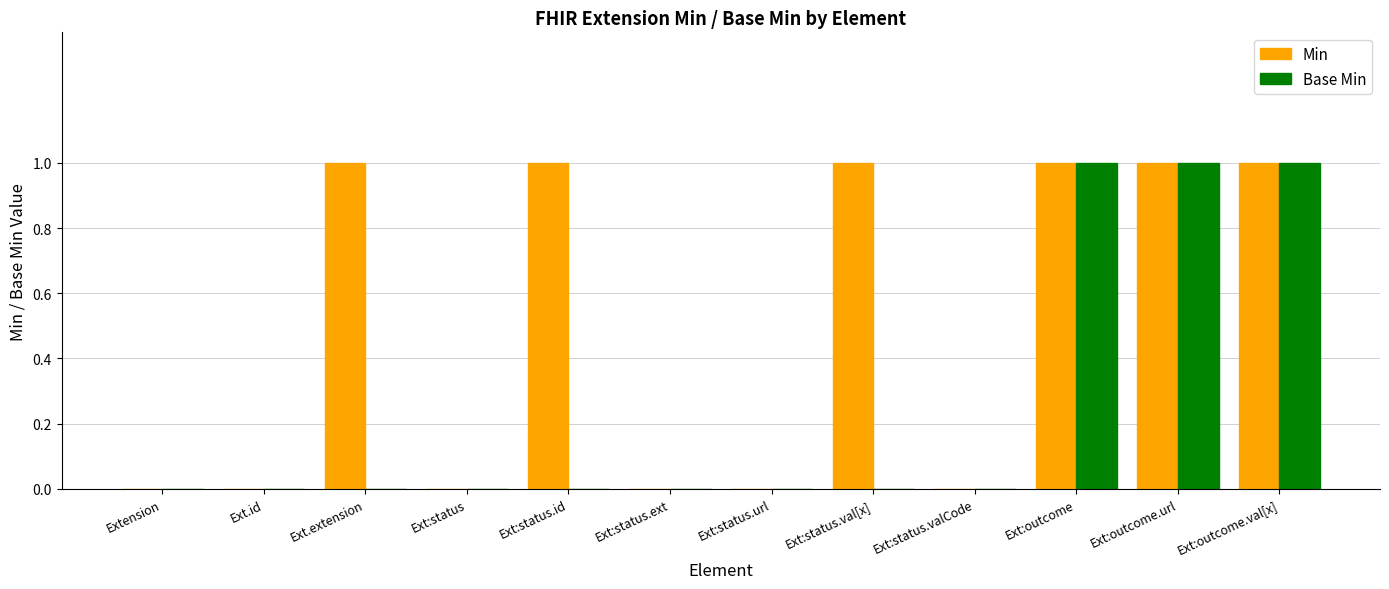

How many series are shown in this chart?

2